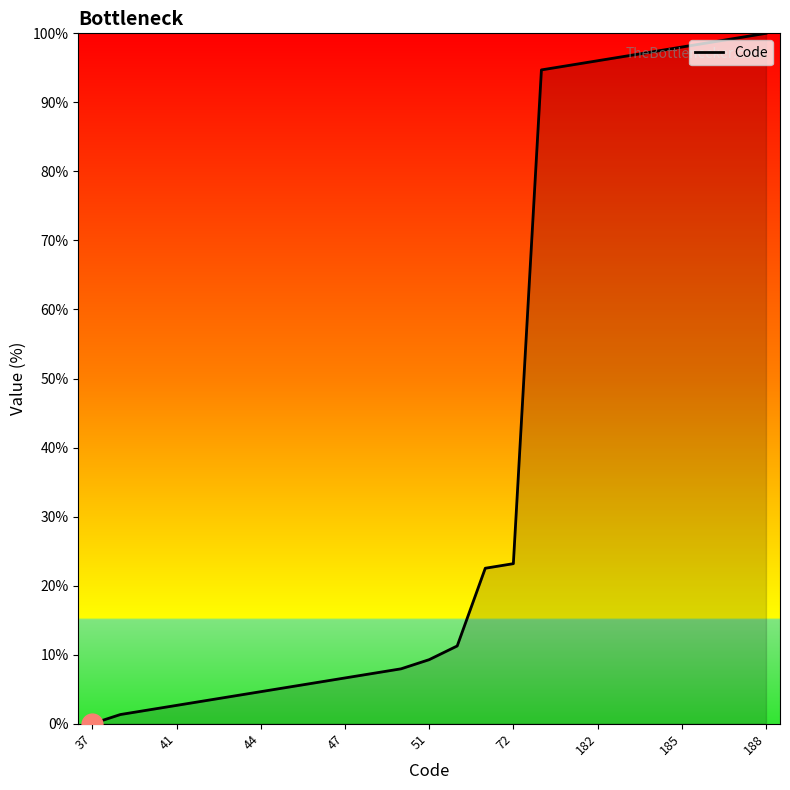

What is the maximum value shown in the chart?

100.0